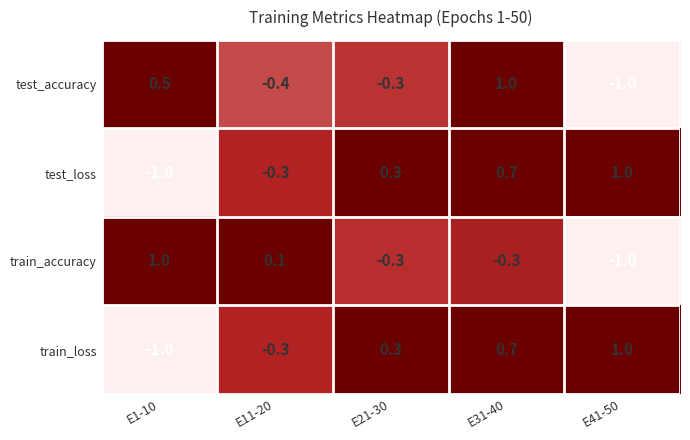

Rank the categories by test_loss value from lowest to highest.

E1-10, E11-20, E21-30, E31-40, E41-50